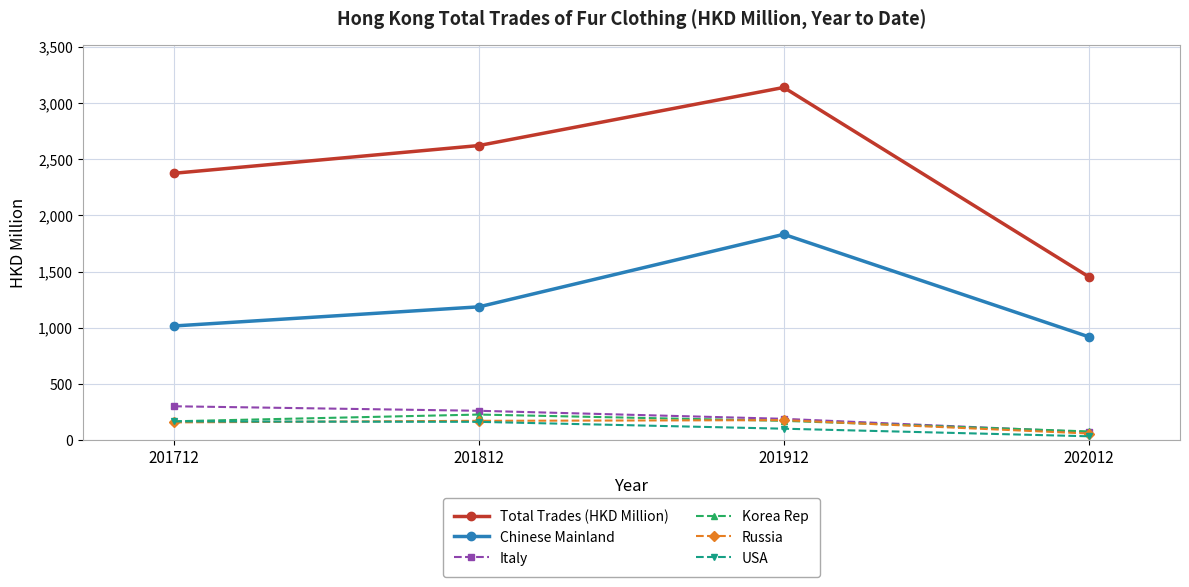

Which category has the lowest value in the Russia series?

202012